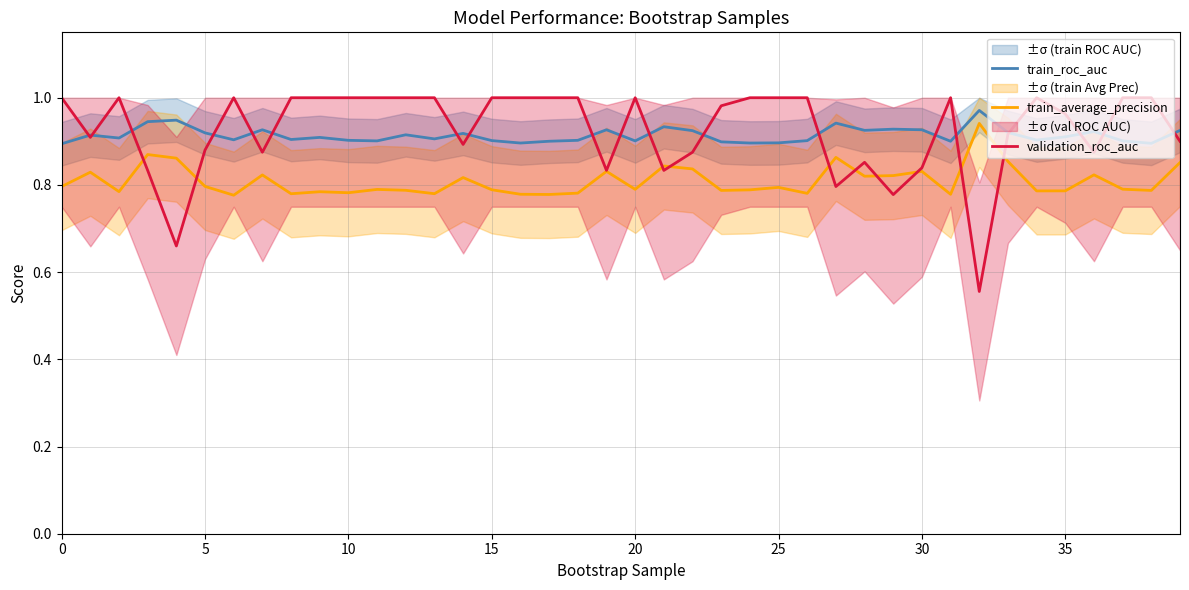

Which series has the largest total across all categories?

validation_roc_auc